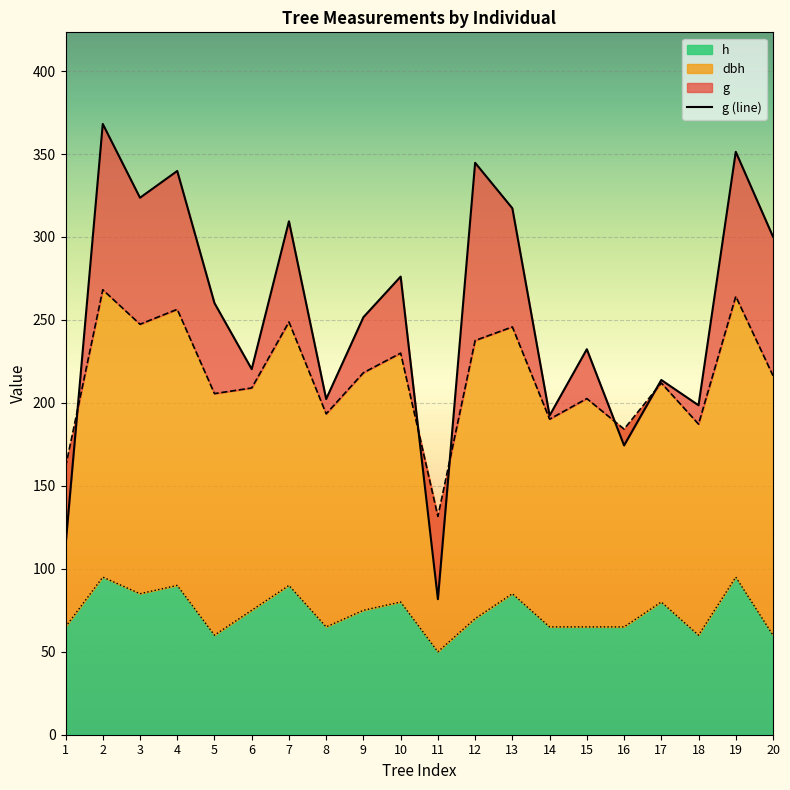

What is the maximum value for h?

95